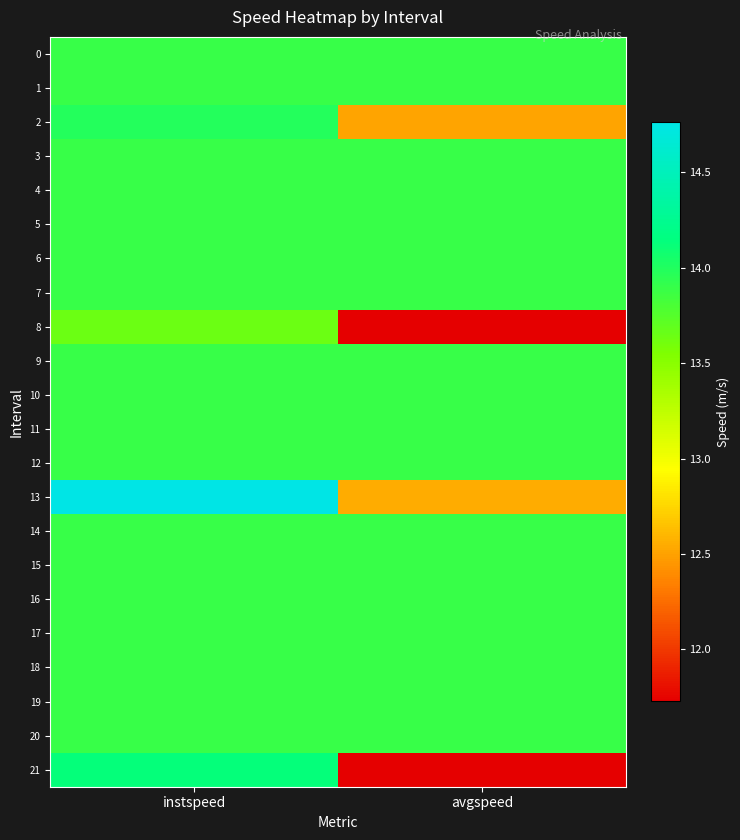

How many categories are shown in the chart?

2